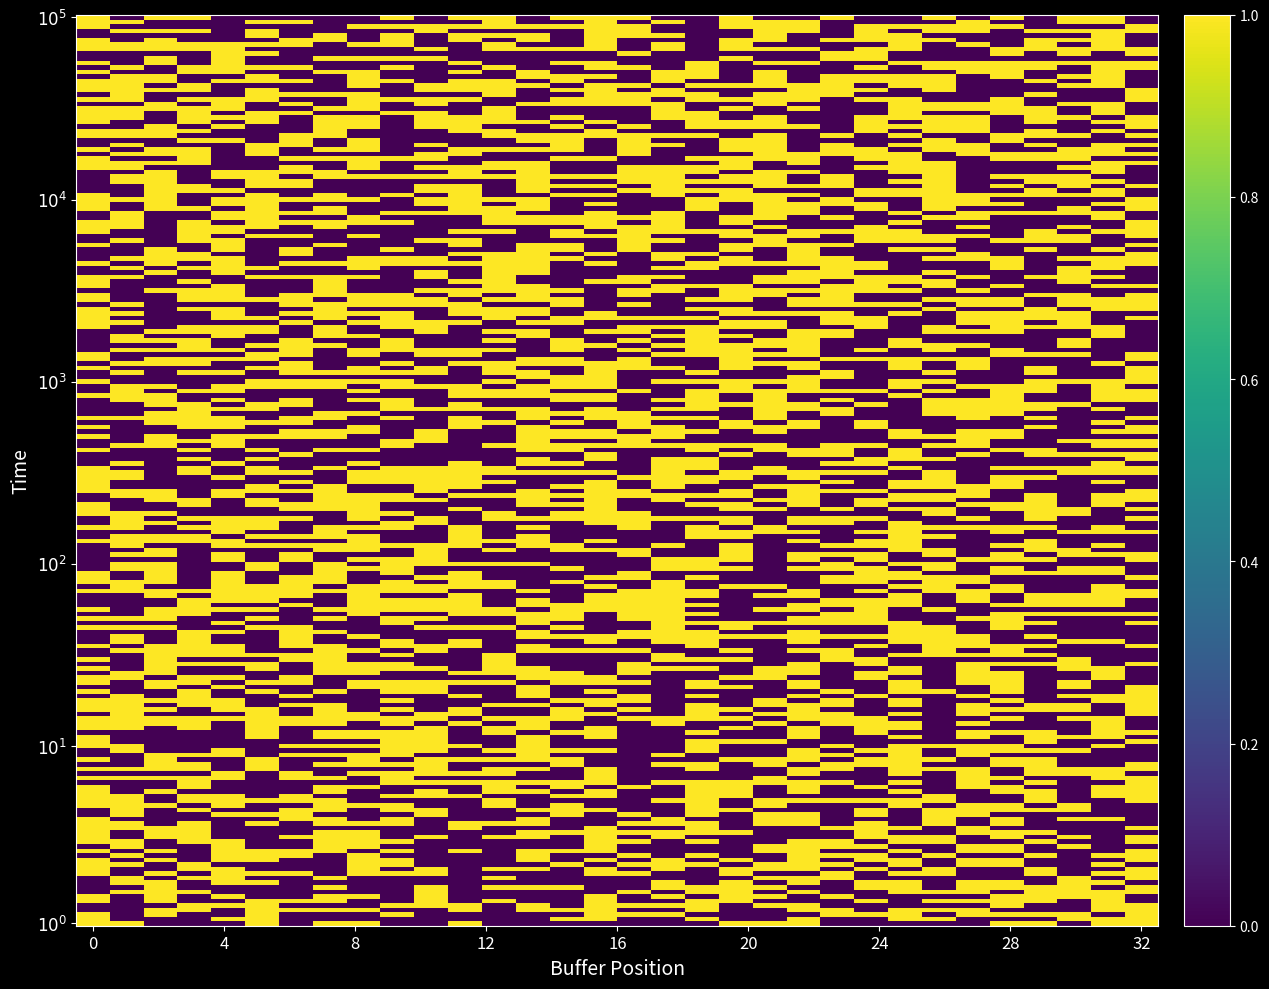

What is the greatest value displayed?

1